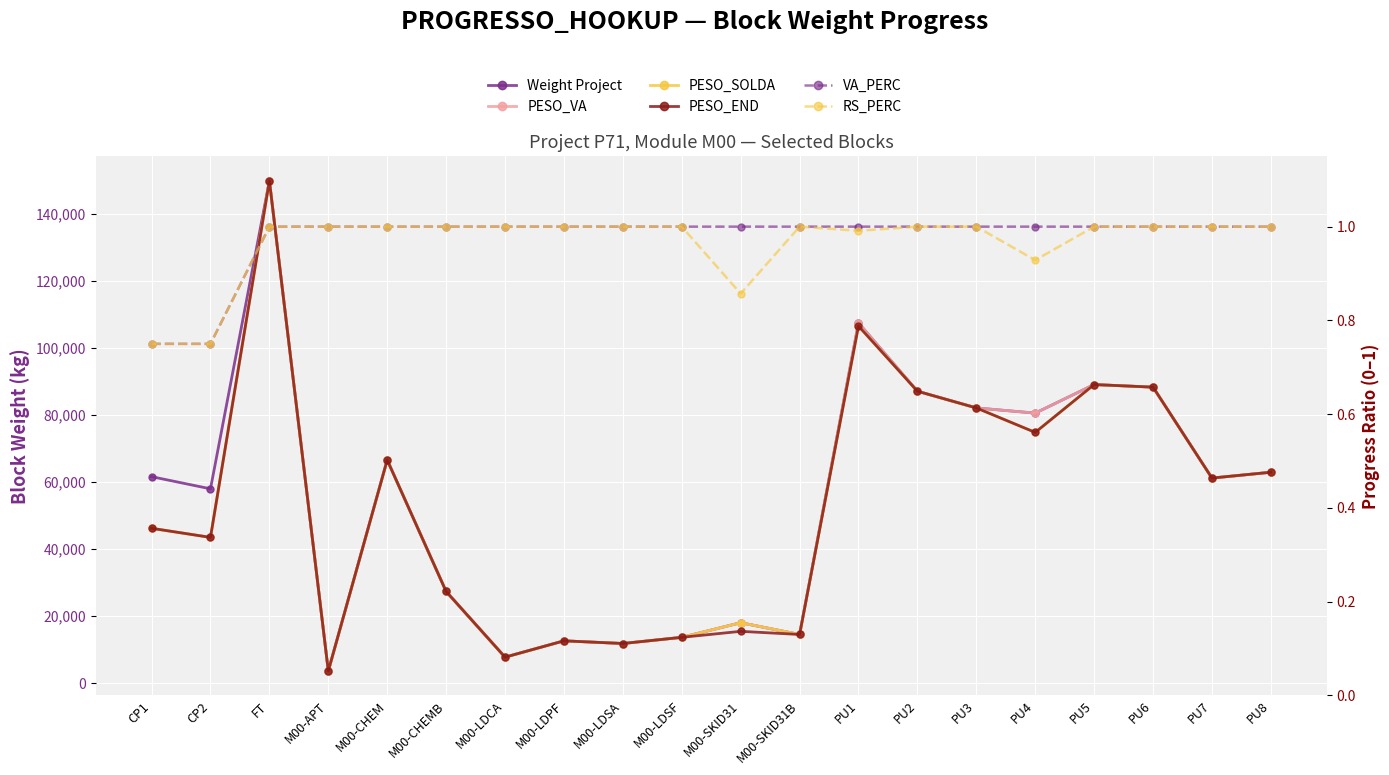

Reading right to left, transcribe all the data shown in this chart.

Weight Project: PU8=62868.8	PU7=61132.5	PU6=88239.1	PU5=89010.2	PU4=80497.2	PU3=82046.4	PU2=87030.8	PU1=107390.5	M00-SKID31B=14500.0	M00-SKID31=18010.7	M00-LDSF=13649.2	M00-LDSA=11811.4	M00-LDPF=12606.7	M00-LDCA=7738.9	M00-CHEMB=27322.6	M00-CHEM=66526.9	M00-APT=3632.7	FT=149745.8	CP2=57927.9	CP1=61548.4
PESO_VA: PU8=62868.8	PU7=61132.5	PU6=88239.1	PU5=89010.2	PU4=80497.2	PU3=82046.4	PU2=87030.8	PU1=107390.5	M00-SKID31B=14500.0	M00-SKID31=18010.7	M00-LDSF=13649.2	M00-LDSA=11811.4	M00-LDPF=12606.7	M00-LDCA=7738.9	M00-CHEMB=27322.6	M00-CHEM=66526.9	M00-APT=3632.7	FT=149745.8	CP2=43445.9	CP1=46161.3
PESO_SOLDA: PU8=62868.8	PU7=61132.5	PU6=88239.1	PU5=89010.2	PU4=74747.4	PU3=82046.4	PU2=87030.8	PU1=106448.5	M00-SKID31B=14500.0	M00-SKID31=18010.7	M00-LDSF=13649.2	M00-LDSA=11811.4	M00-LDPF=12606.7	M00-LDCA=7738.9	M00-CHEMB=27322.6	M00-CHEM=66526.9	M00-APT=3632.7	FT=149745.8	CP2=43445.9	CP1=46161.3
PESO_END: PU8=62868.8	PU7=61132.5	PU6=88239.1	PU5=89010.2	PU4=74747.4	PU3=82046.4	PU2=87030.8	PU1=106448.5	M00-SKID31B=14500.0	M00-SKID31=15437.7	M00-LDSF=13649.2	M00-LDSA=11811.4	M00-LDPF=12606.7	M00-LDCA=7738.9	M00-CHEMB=27322.6	M00-CHEM=66526.9	M00-APT=3632.7	FT=149745.8	CP2=43445.9	CP1=46161.3
VA_PERC: PU8=1.0	PU7=1.0	PU6=1.0	PU5=1.0	PU4=1.0	PU3=1.0	PU2=1.0	PU1=1.0	M00-SKID31B=1.0	M00-SKID31=1.0	M00-LDSF=1.0	M00-LDSA=1.0	M00-LDPF=1.0	M00-LDCA=1.0	M00-CHEMB=1.0	M00-CHEM=1.0	M00-APT=1.0	FT=1.0	CP2=0.8	CP1=0.8
RS_PERC: PU8=1.0	PU7=1.0	PU6=1.0	PU5=1.0	PU4=0.9	PU3=1.0	PU2=1.0	PU1=1.0	M00-SKID31B=1.0	M00-SKID31=0.9	M00-LDSF=1.0	M00-LDSA=1.0	M00-LDPF=1.0	M00-LDCA=1.0	M00-CHEMB=1.0	M00-CHEM=1.0	M00-APT=1.0	FT=1.0	CP2=0.8	CP1=0.8